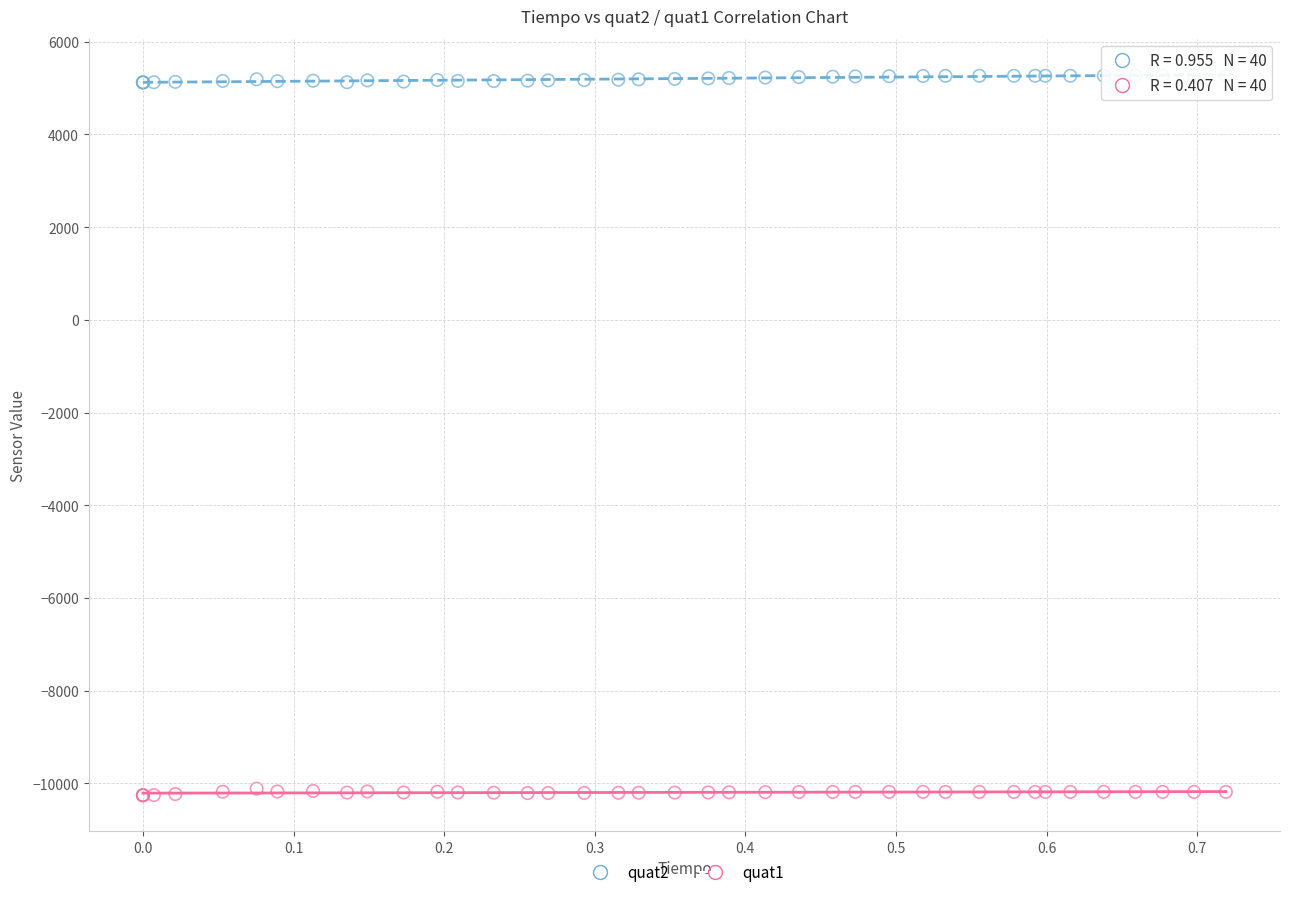

Which series reaches the maximum Y coordinate?

quat2